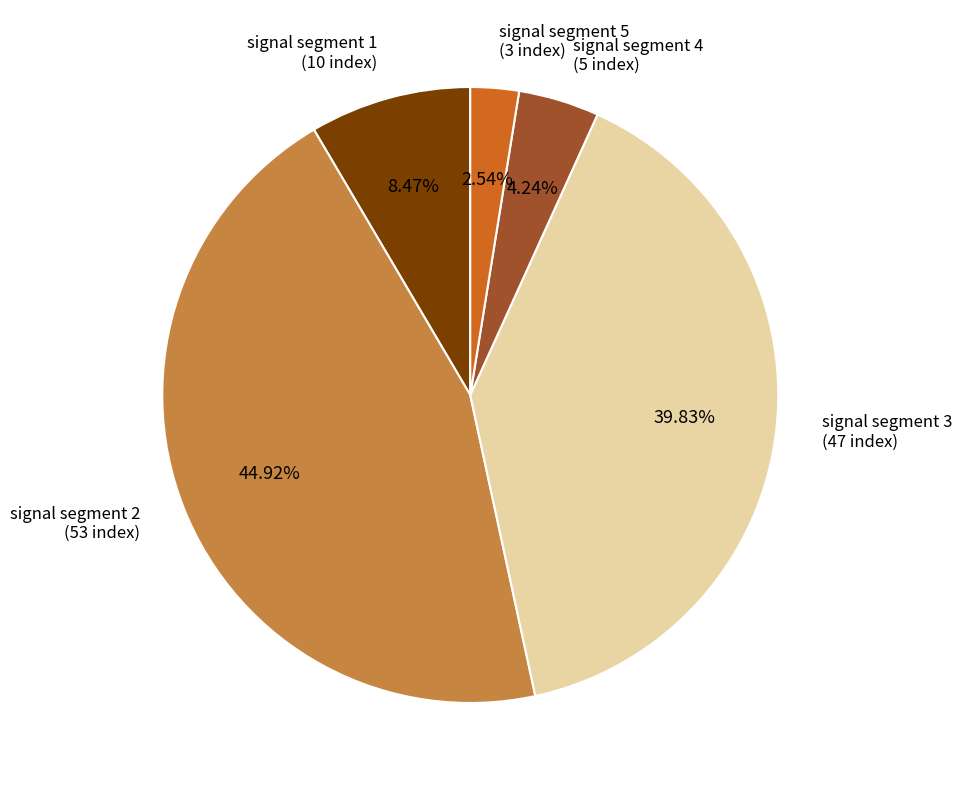

Is there any slice that represents more than half of the pie?

No